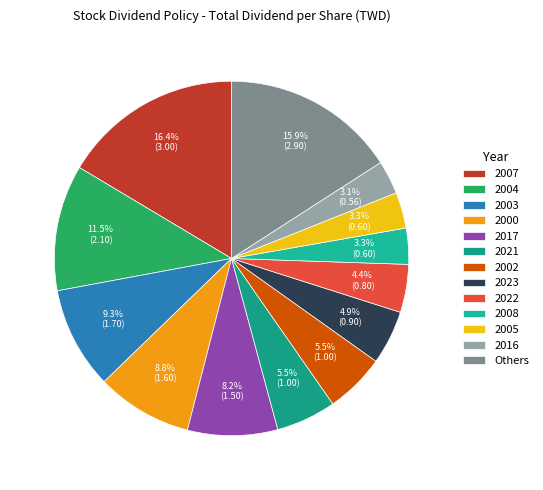

Is there a majority slice in this chart?

No